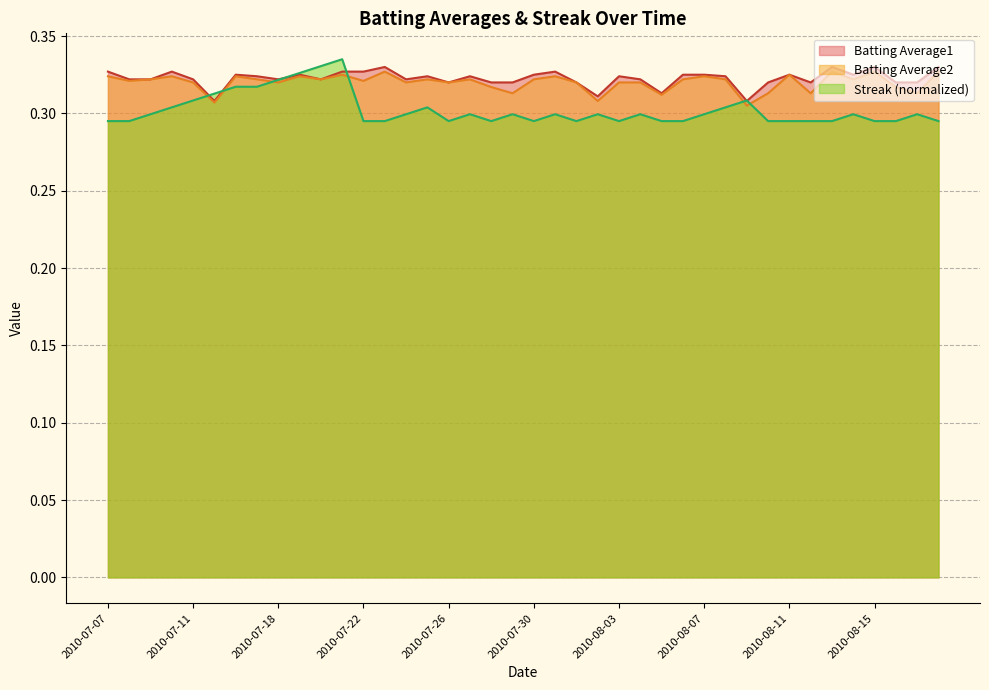

What is the maximum value shown in the chart?

0.3